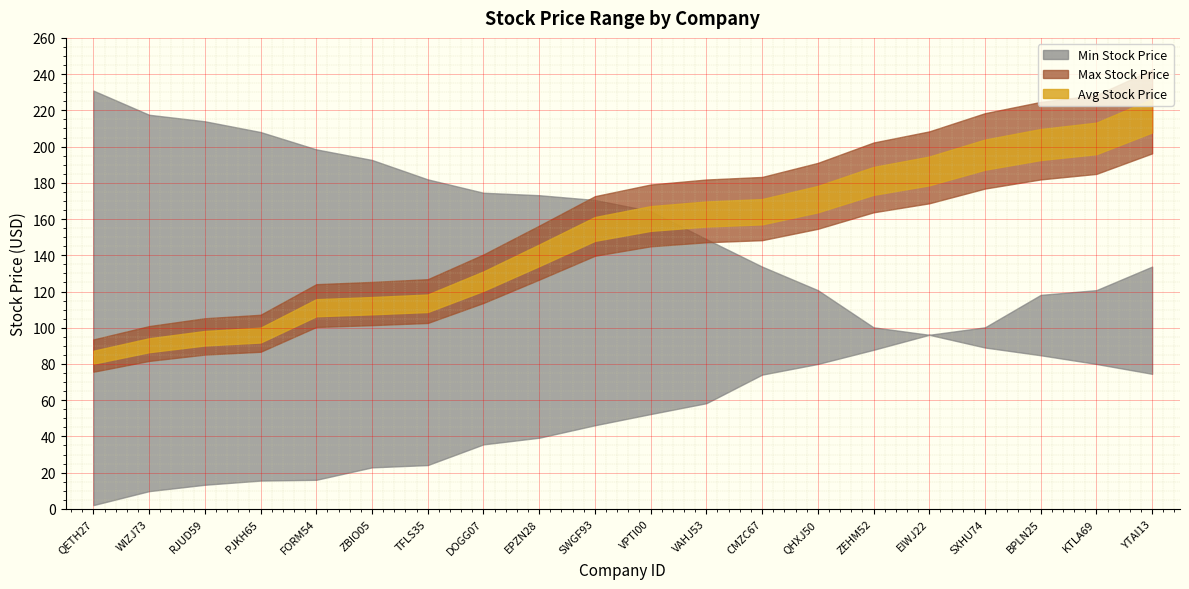

What is the value of the Min Stock Price point at the 6th from the left?

22.9